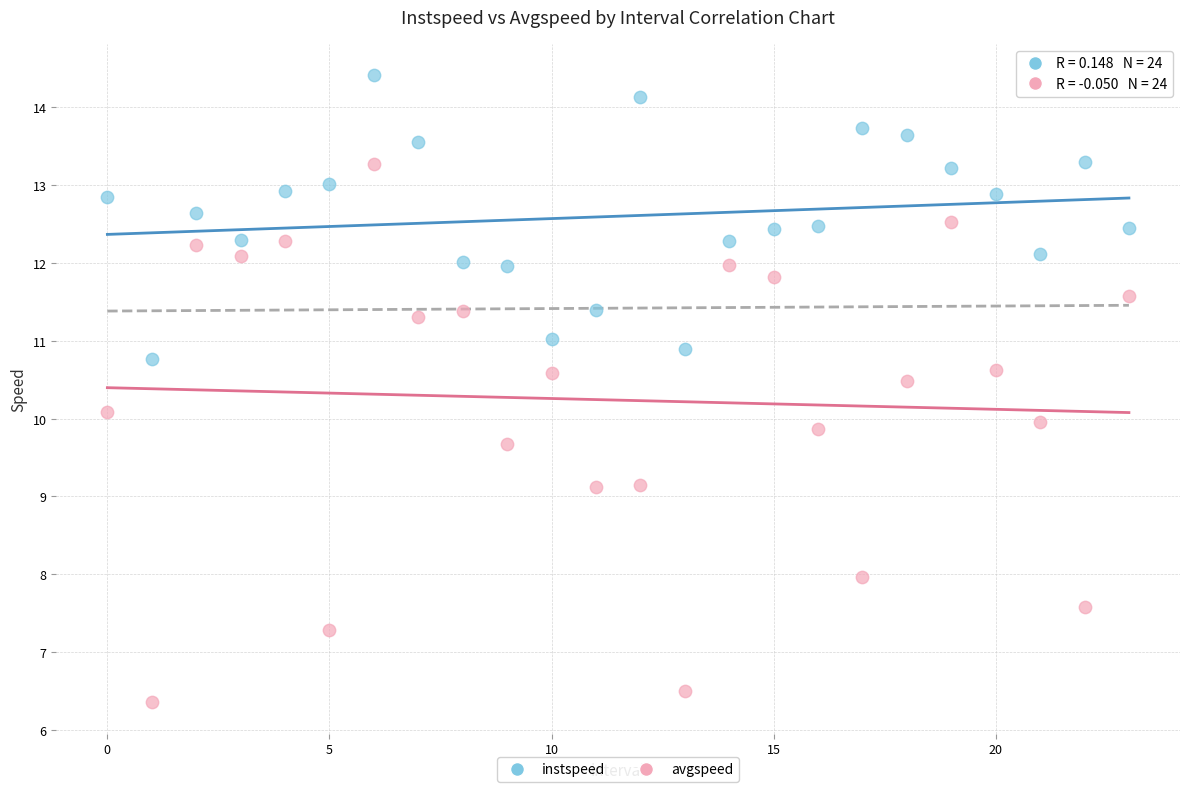

Which series reaches the maximum Y coordinate?

instspeed